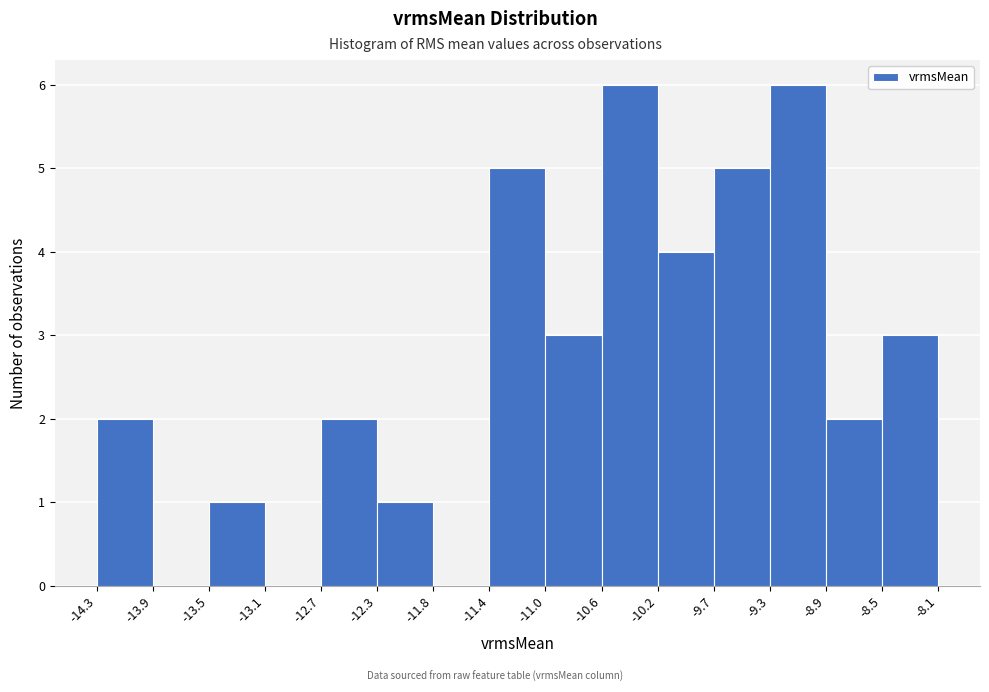

Reading left to right, transcribe this chart: for each bar, give the range it covers on the x-axis and its height. The values are not printed on the chart, so give them approximately, as read against the axis.

-14.3 to -13.9: 2
-13.9 to -13.5: 0
-13.5 to -13.1: 1
-13.1 to -12.7: 0
-12.7 to -12.3: 2
-12.3 to -11.8: 1
-11.8 to -11.4: 0
-11.4 to -11.0: 5
-11.0 to -10.6: 3
-10.6 to -10.2: 6
-10.2 to -9.7: 4
-9.7 to -9.3: 5
-9.3 to -8.9: 6
-8.9 to -8.5: 2
-8.5 to -8.1: 3